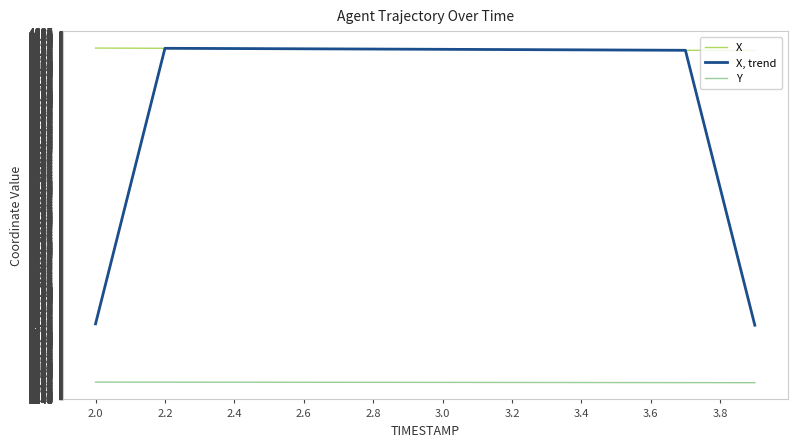

Rank the series by their maximum value, from lowest to highest.

Y, X, trend, X